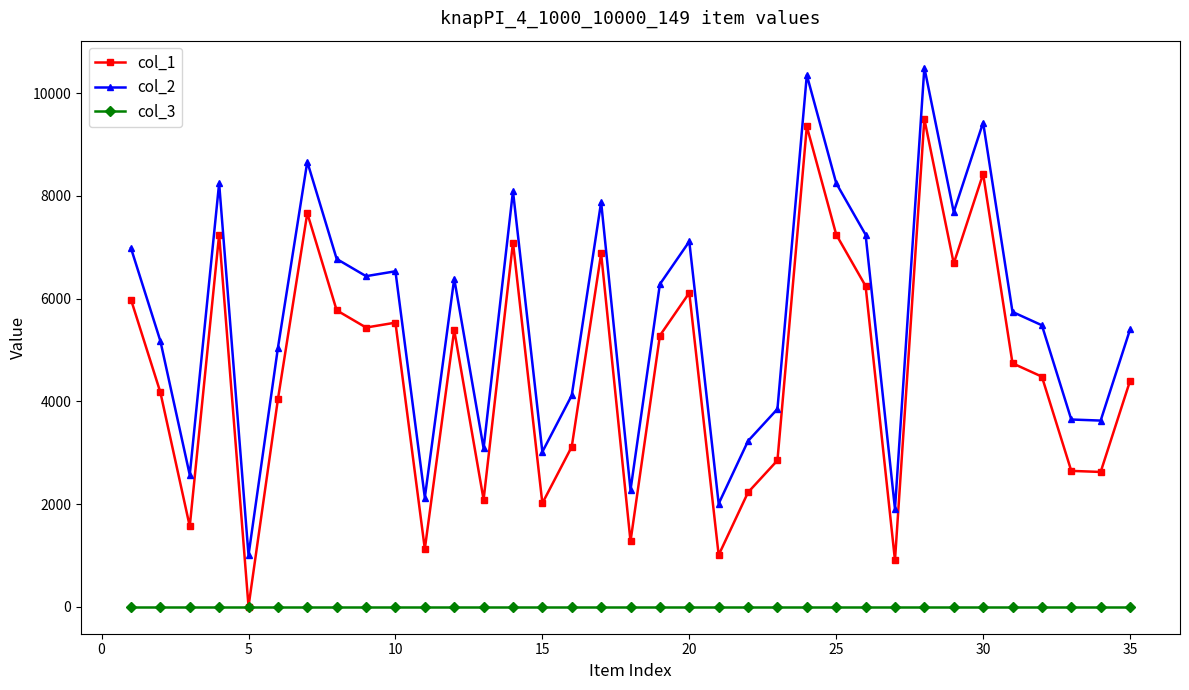

Rank the series by their maximum value, from highest to lowest.

col_2, col_1, col_3